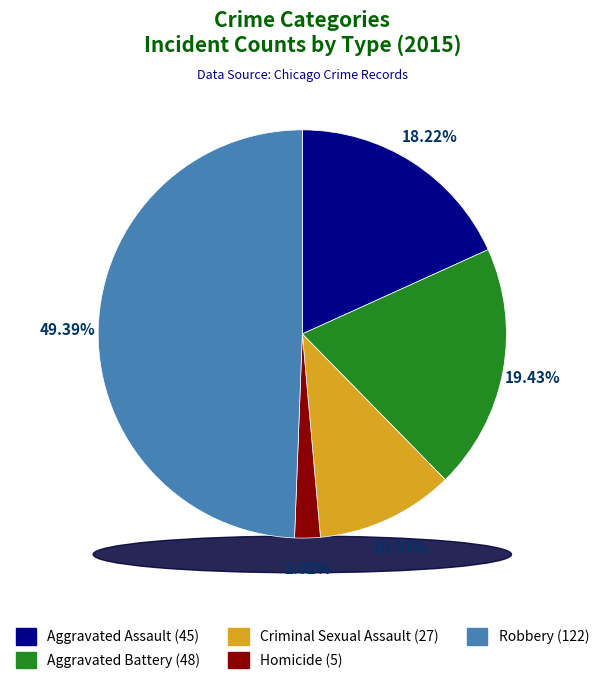

To the nearest percent, what percentage of the pie is Aggravated Battery?

19%